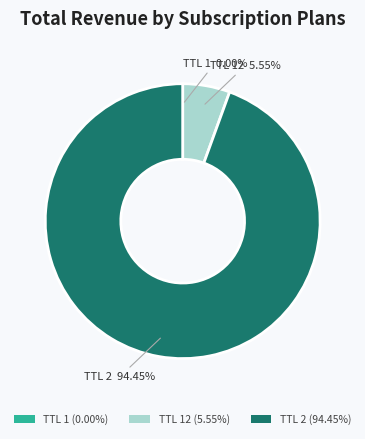

Which slice is the largest?

TTL 2 (94.45%)